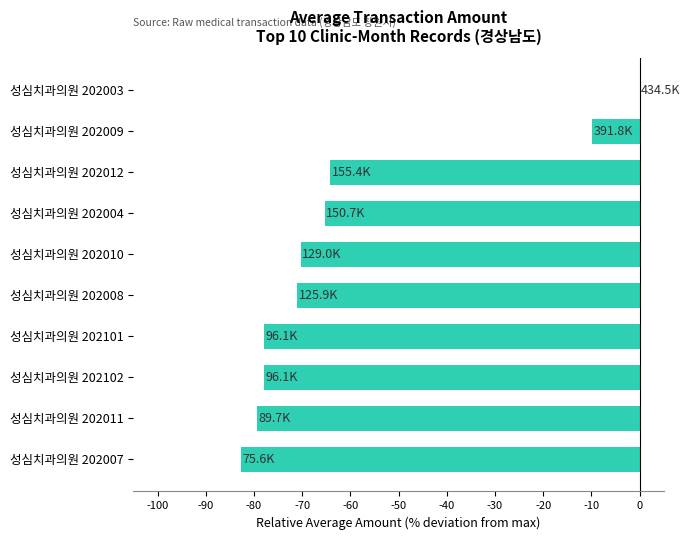

Are the bars grouped side by side (vs. stacked)?

No